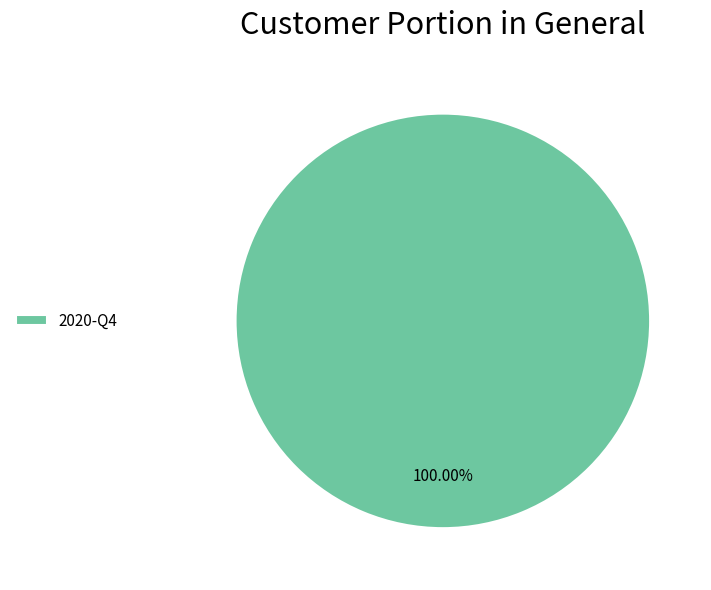

Count the number of slices in the pie.

1